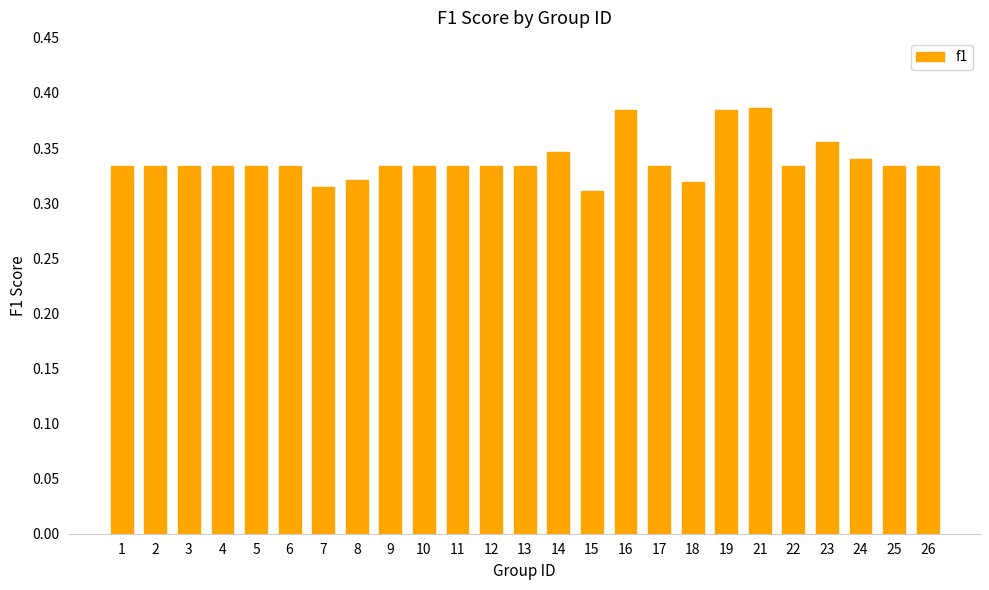

What is the sum of the values at 4 and 15?

0.6